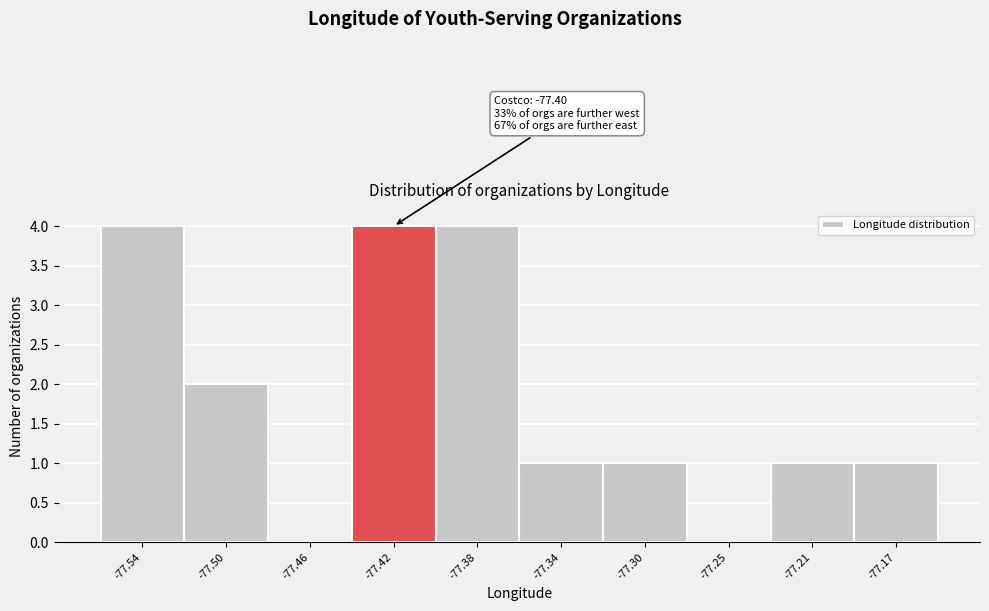

Reading left to right, transcribe all the data shown in this chart.

-77.54=4	-77.50=2	-77.46=0	-77.42=4	-77.38=4	-77.34=1	-77.30=1	-77.25=0	-77.21=1	-77.17=1